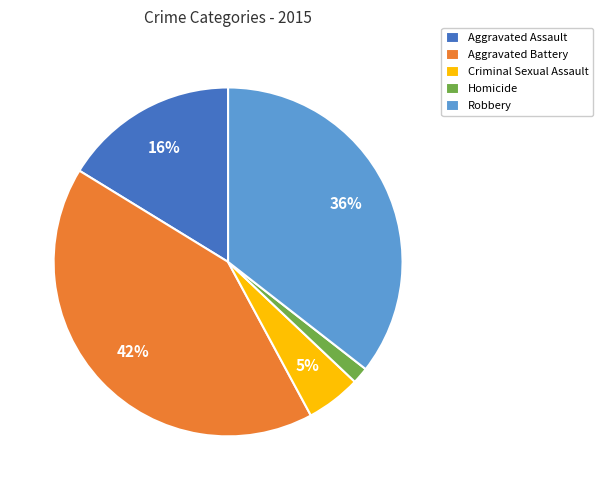

What is the largest slice in the pie chart?

Aggravated Battery